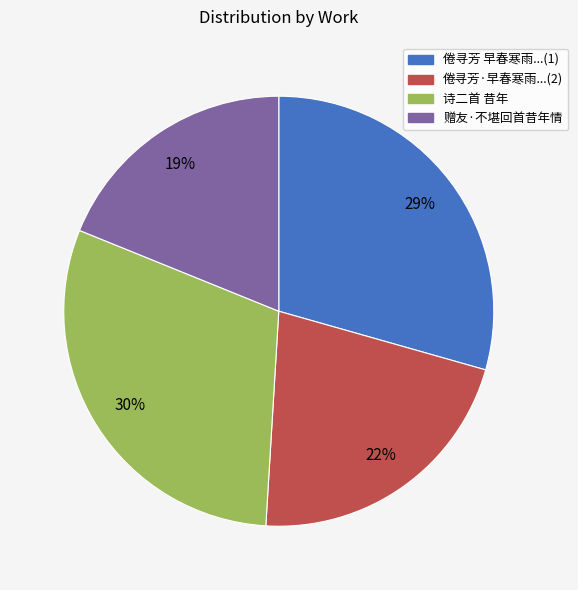

To the nearest percent, what portion does 诗二首 昔年 represent?

30%